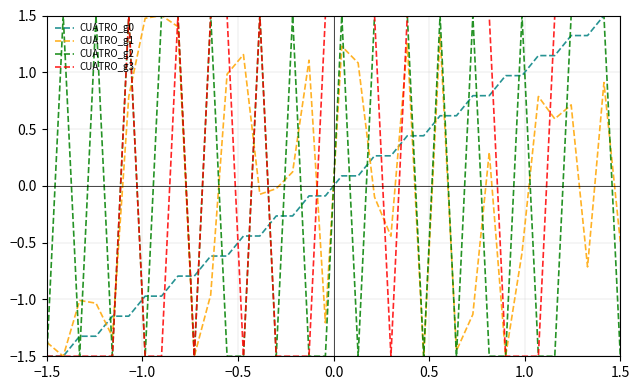

What is the maximum value for CUATRO_g2?

1.5